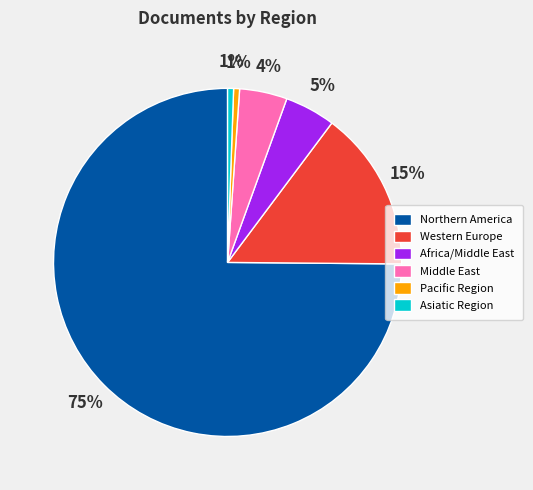

Is Northern America the majority of the pie?

Yes